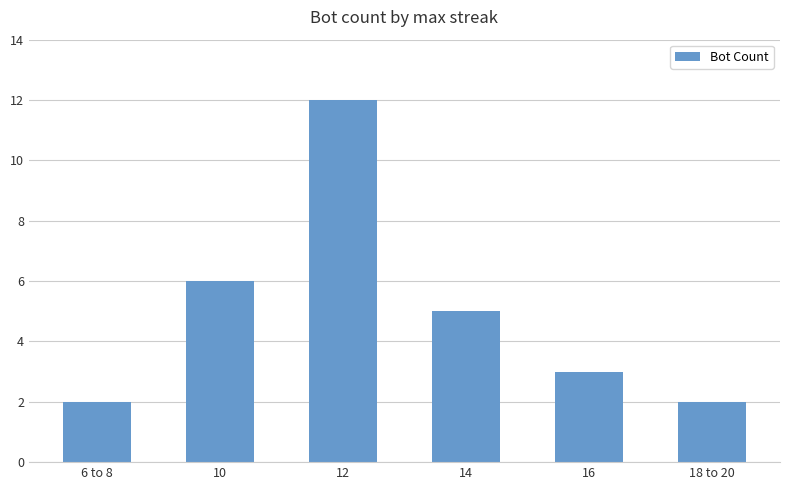

Between 14 and 12, which is larger?

12